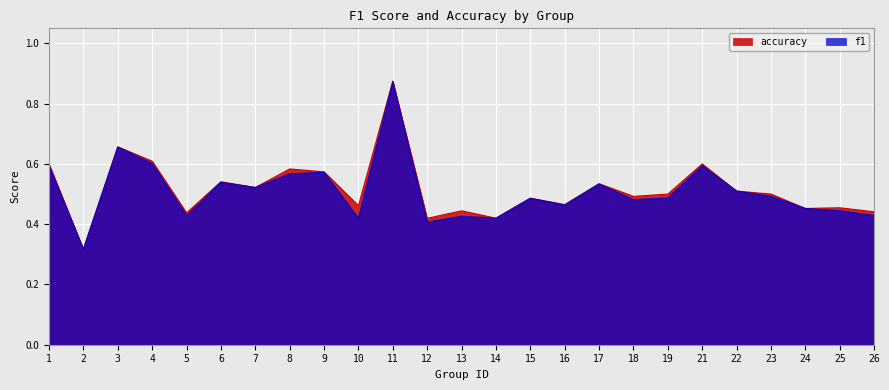

Reading right to left, what are all the values shown in this chart?

f1: 26=0.4	25=0.4	24=0.5	23=0.5	22=0.5	21=0.6	19=0.5	18=0.5	17=0.5	16=0.5	15=0.5	14=0.4	13=0.4	12=0.4	11=0.9	10=0.4	9=0.6	8=0.6	7=0.5	6=0.5	5=0.4	4=0.6	3=0.7	2=0.3	1=0.6
accuracy: 26=0.4	25=0.5	24=0.5	23=0.5	22=0.5	21=0.6	19=0.5	18=0.5	17=0.5	16=0.5	15=0.5	14=0.4	13=0.4	12=0.4	11=0.9	10=0.5	9=0.6	8=0.6	7=0.5	6=0.5	5=0.4	4=0.6	3=0.7	2=0.3	1=0.6